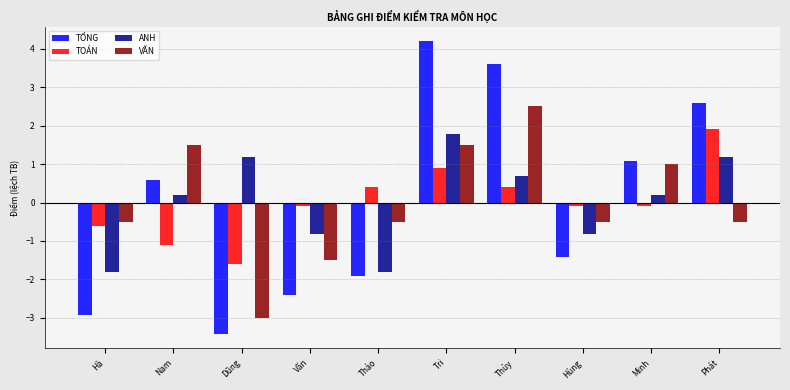

How many values in ANH are below zero?

4